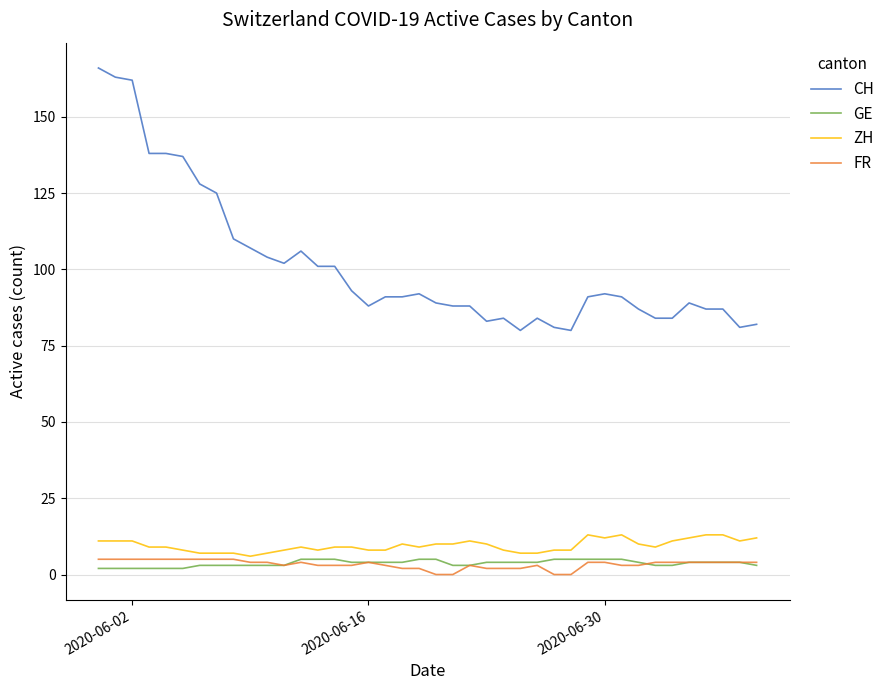

True or false: CH and GE cross at least once.

False